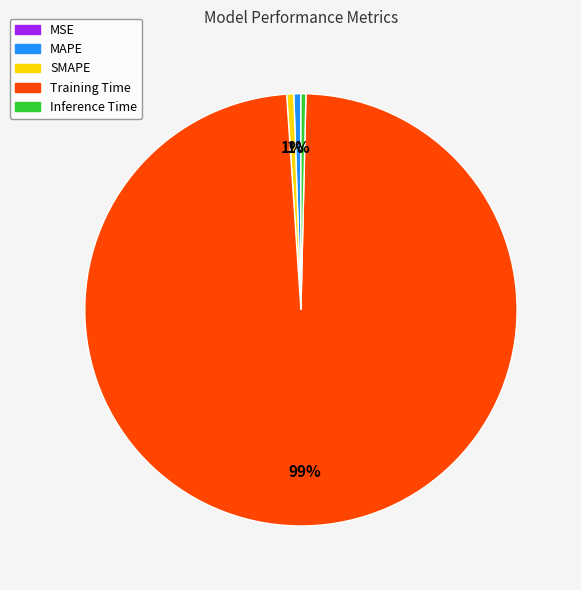

To the nearest percent, what is the average slice percentage?

20%